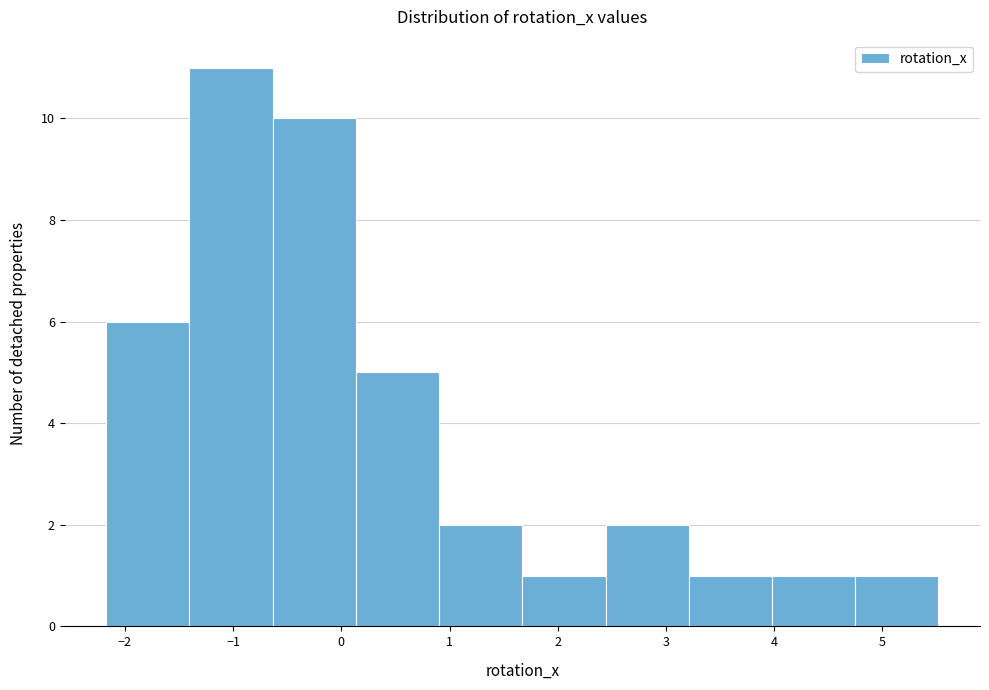

Reading left to right, transcribe this chart: for each bar, give the range it covers on the x-axis and its height. Neither the bar edges nor the heights are printed on the chart, so give them approximately, as read against the axes.

-2.2 to -1.4: 6
-1.4 to -0.6: 11
-0.6 to 0.1: 10
0.1 to 0.9: 5
0.9 to 1.7: 2
1.7 to 2.4: 1
2.4 to 3.2: 2
3.2 to 4.0: 1
4.0 to 4.7: 1
4.7 to 5.5: 1